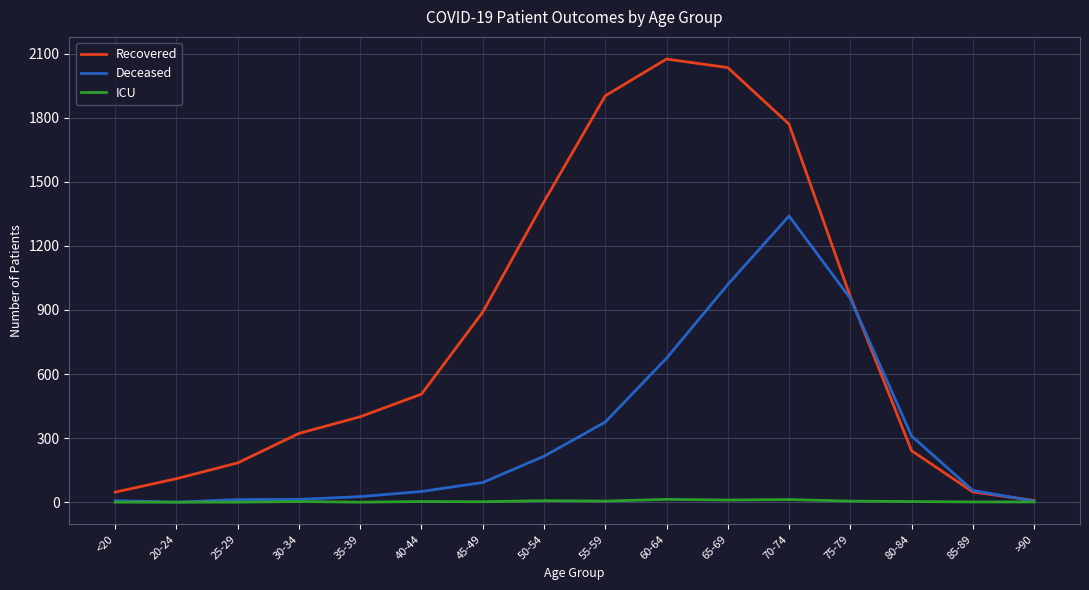

What is the difference between the second highest and second lowest values in the ICU series?

12